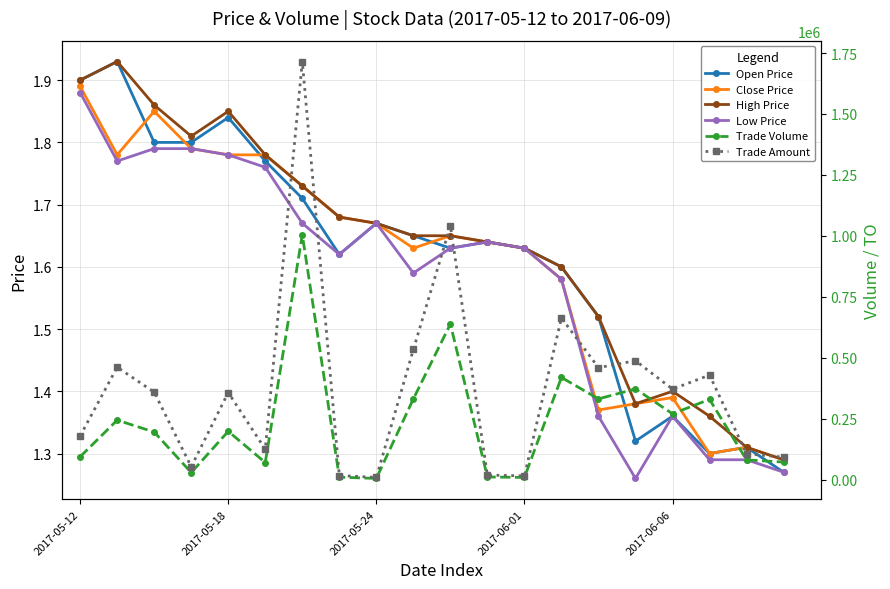

True or false: Close Price has more than 0 points higher than both neighbors.

True